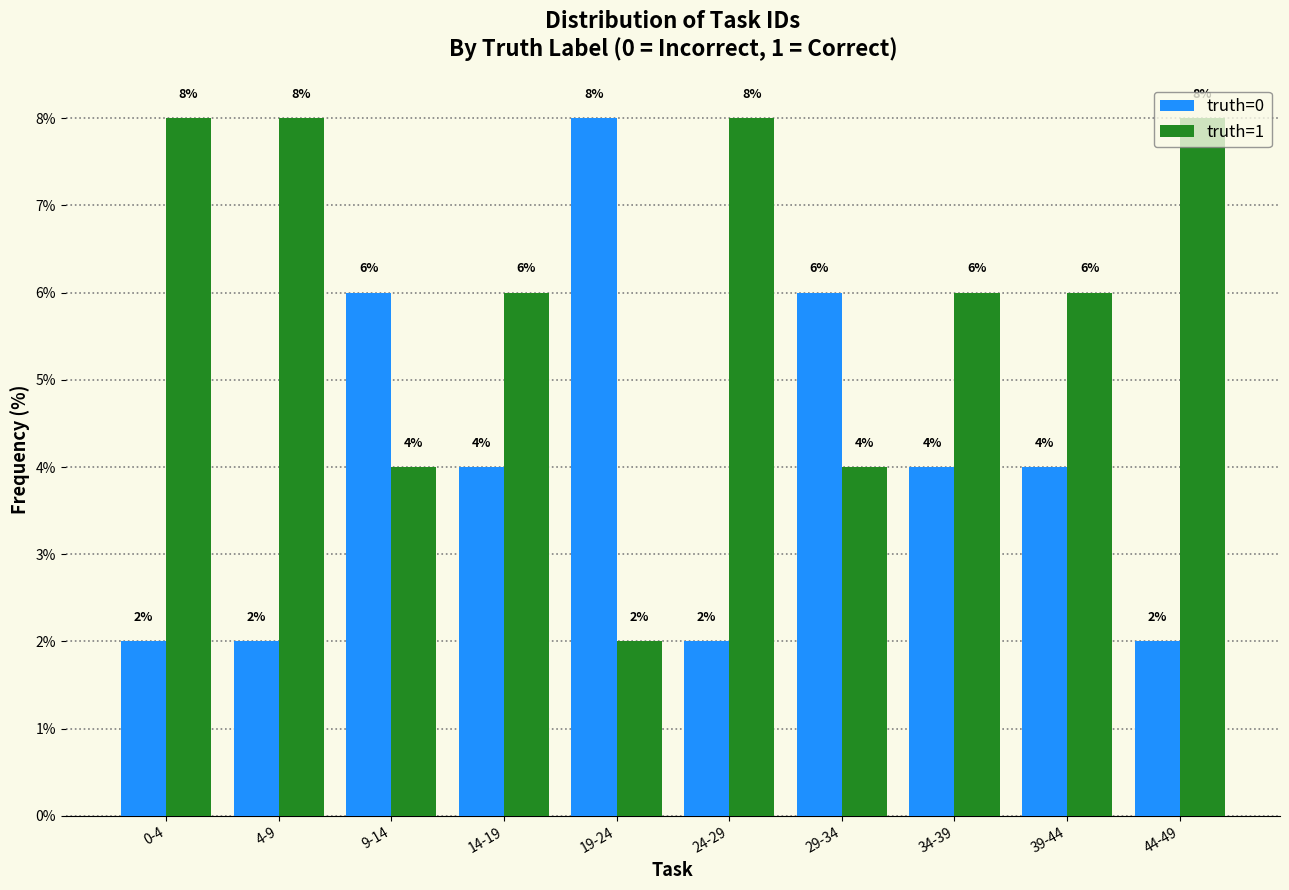

Count the truth=0 values in the range 2 to 6.

9